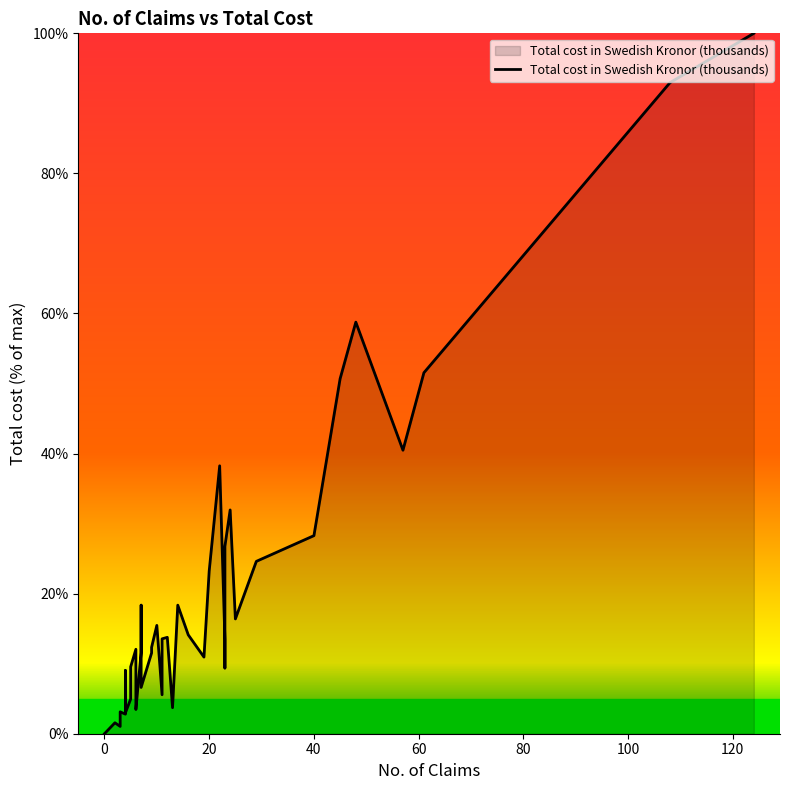

Reading left to right, transcribe all the data shown in this chart.

0.0	1.6	1.0	3.1	2.8	9.0	3.0	5.0	9.5	12.1	3.5	3.5	11.6	18.4	6.6	11.5	12.3	15.5	5.6	13.5	13.8	3.7	18.4	14.1	10.9	23.2	38.3	13.5	9.4	26.8	32.0	16.4	24.6	28.3	50.7	58.8	40.5	51.5	93.0	100.0